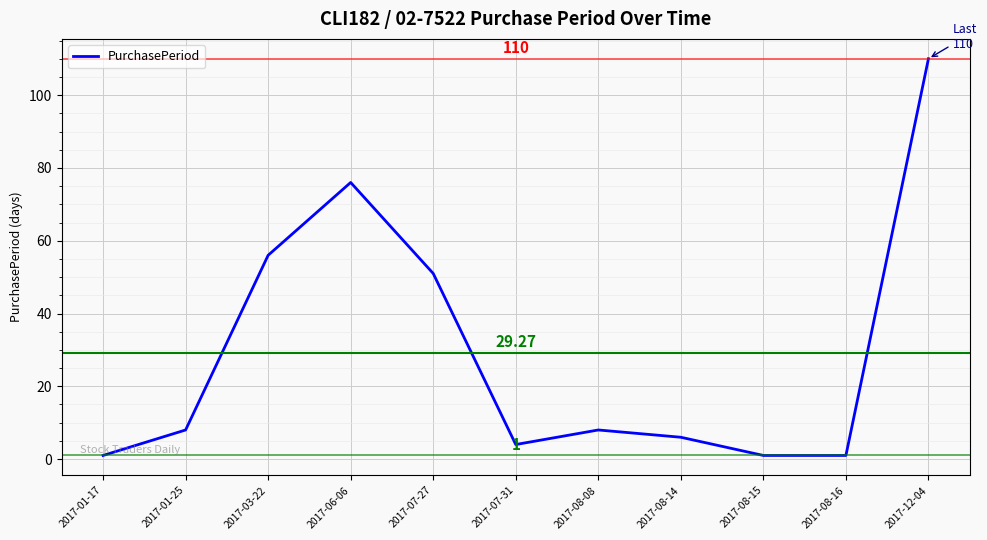

What position from the right is 2017-08-08?

5